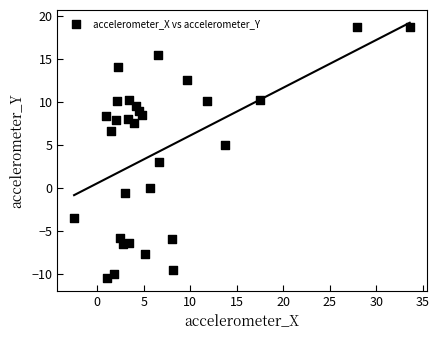

What is the range of Y values (max minus min)?

29.2